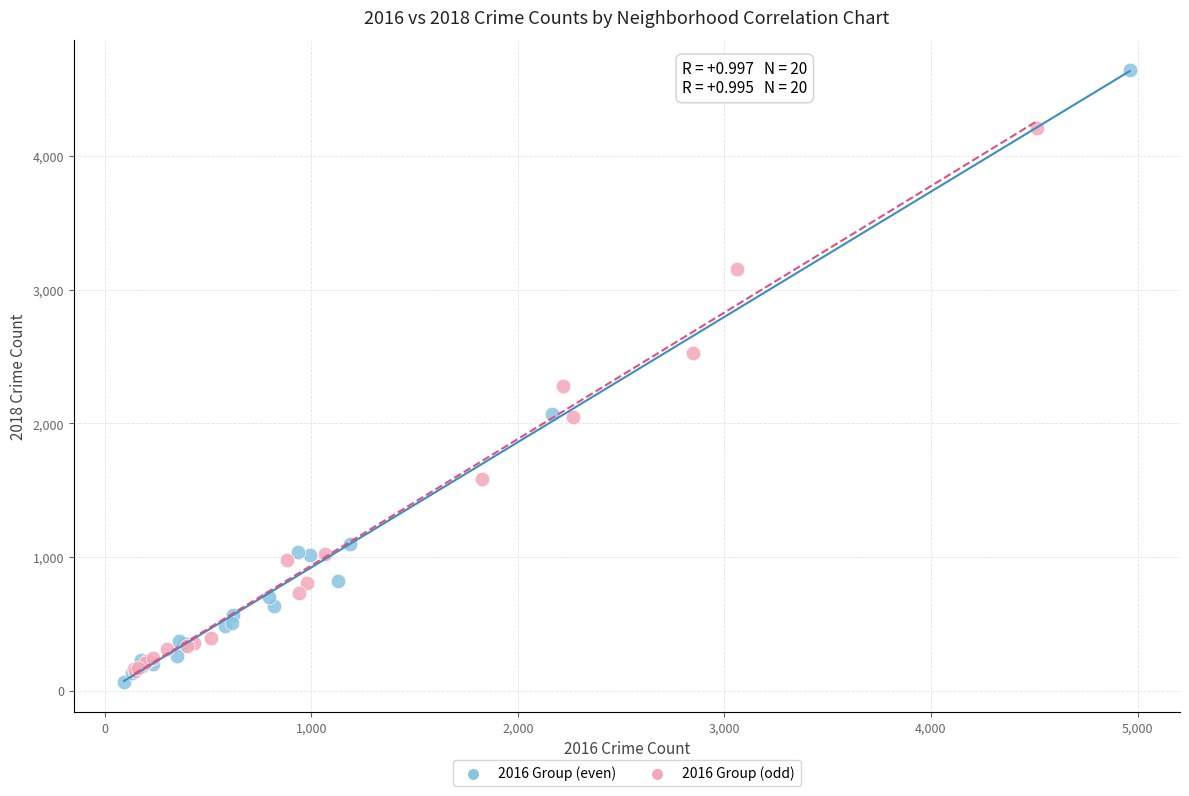

Which series contains the highest Y value?

2016 Group (even)